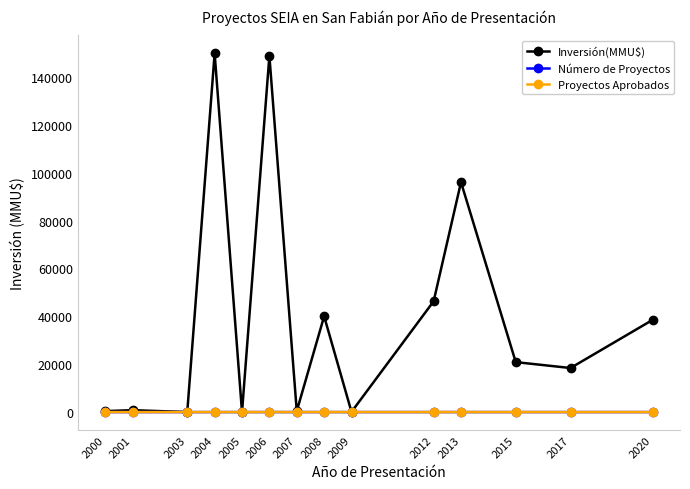

True or false: Proyectos Aprobados has more than 0 points higher than both neighbors.

True